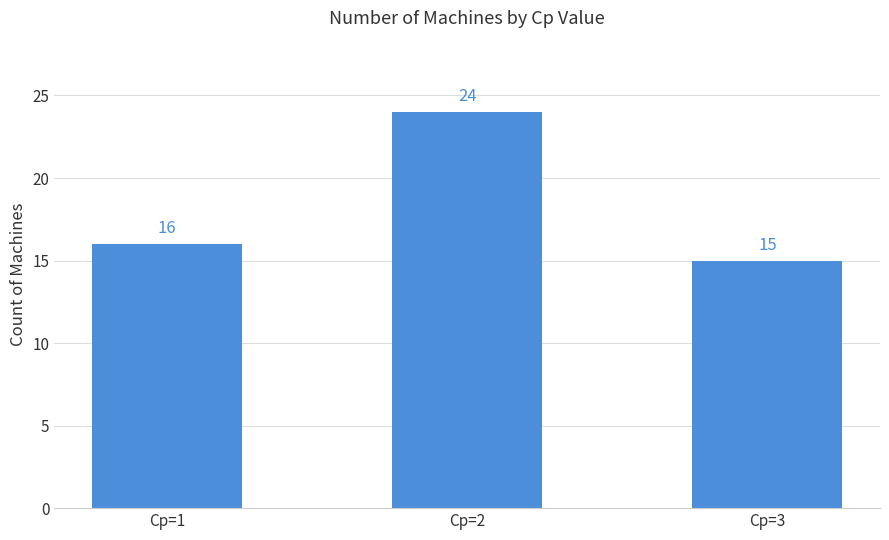

What is the difference between the values at Cp=1 and Cp=3?

1